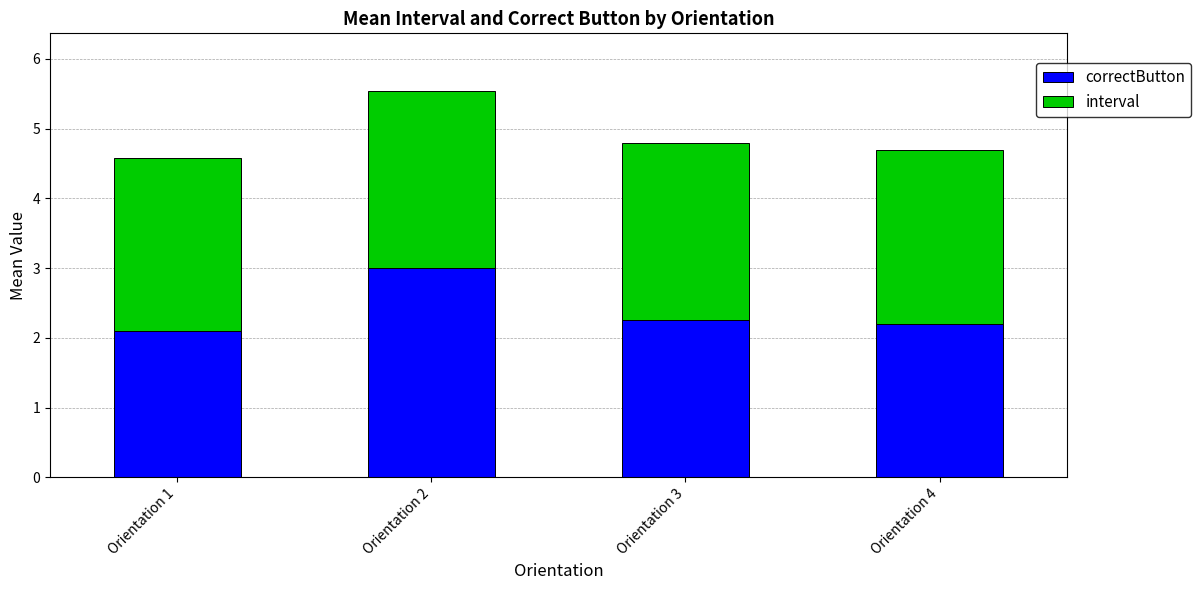

What is the minimum value for correctButton?

2.1